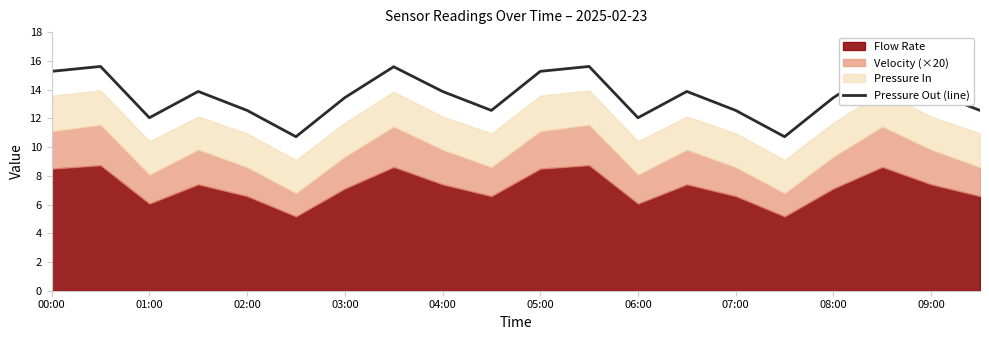

What is the difference between the maximum and minimum values?

4.9